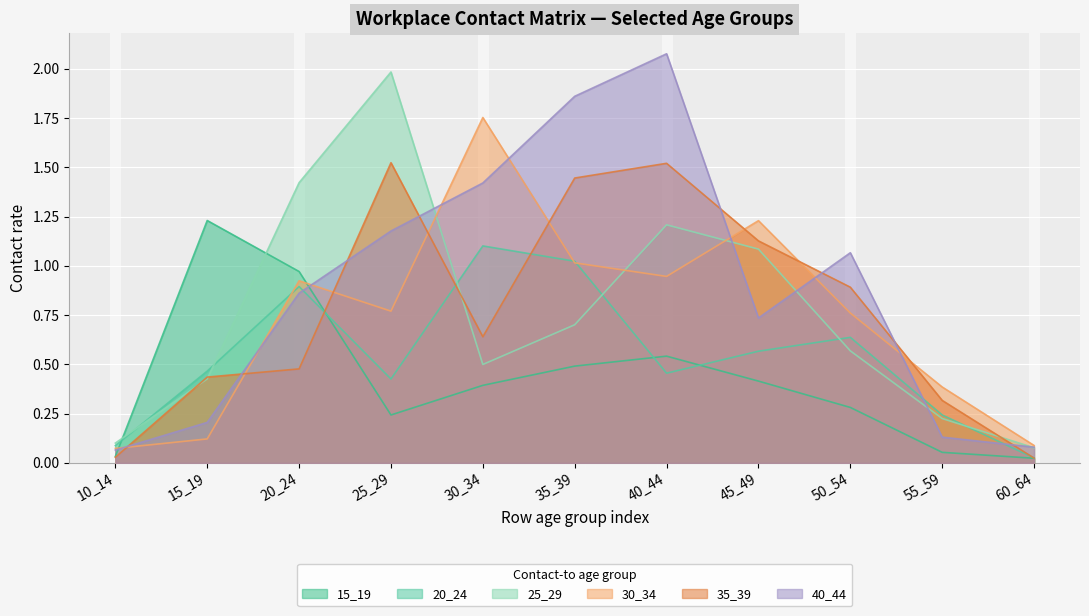

What is the difference between the highest and lowest values at 35_39?

1.4